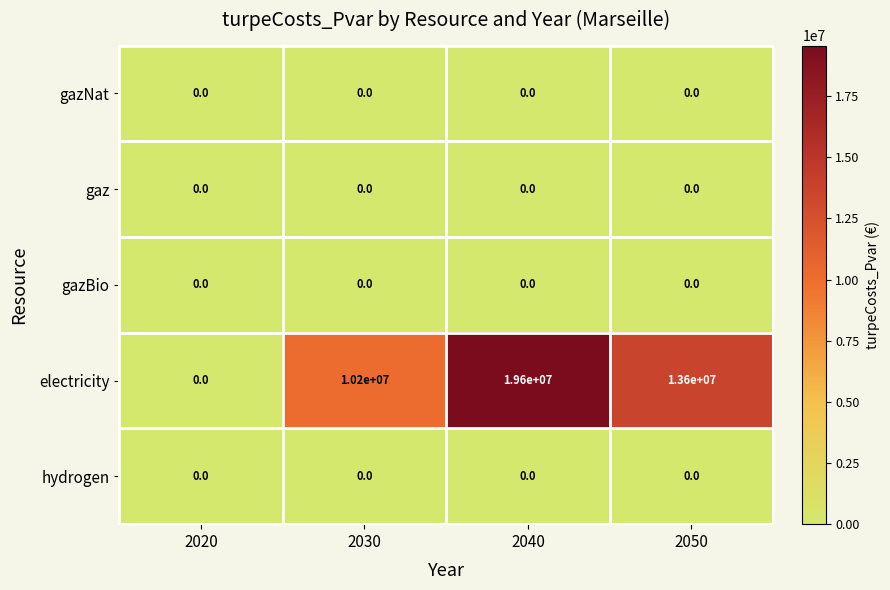

What is the maximum value shown in the chart?

19600000